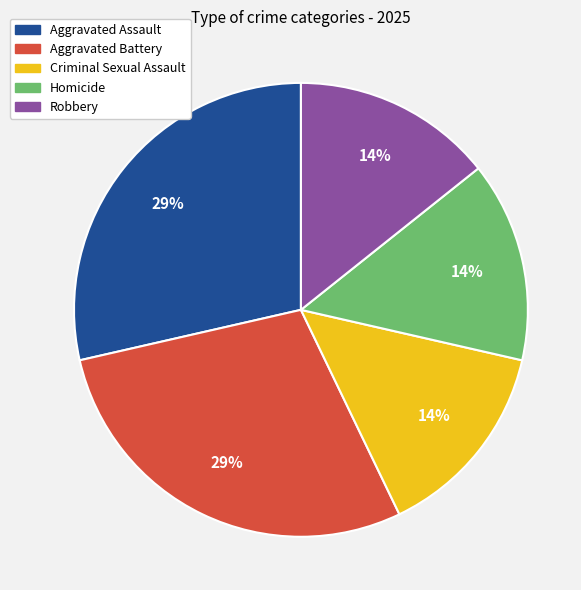

Do Criminal Sexual Assault and Homicide together represent more than half of the pie?

No